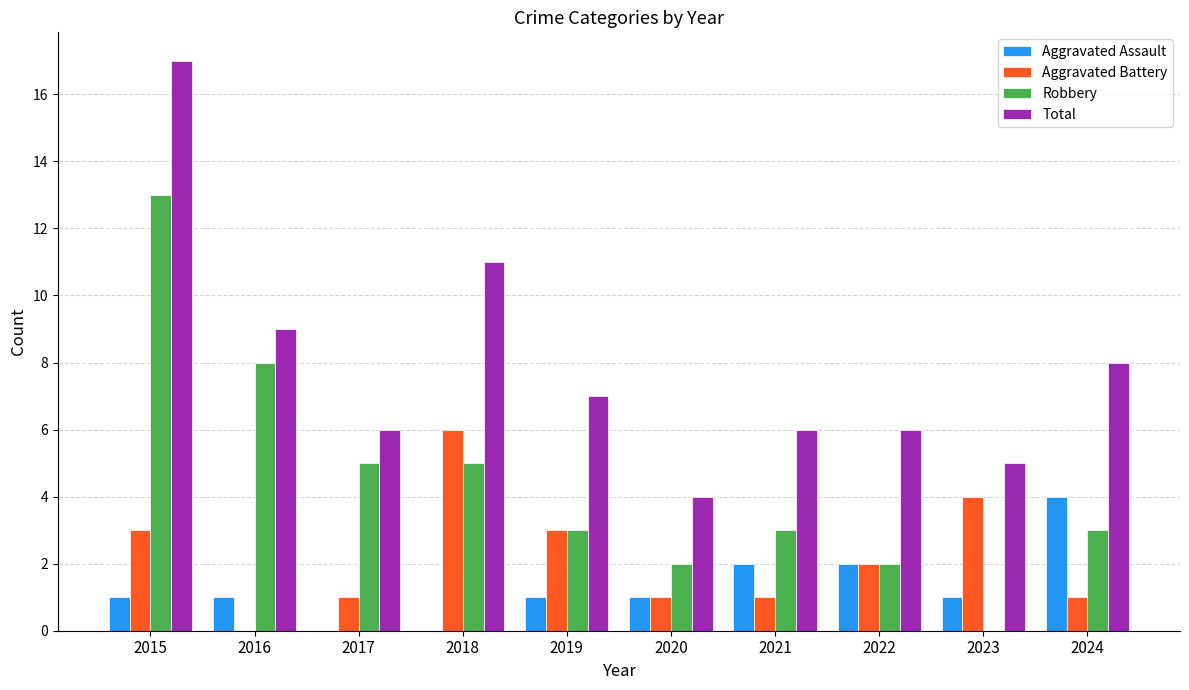

Is the value of Aggravated Assault at 2015 greater than the value of Total at 2021?

No